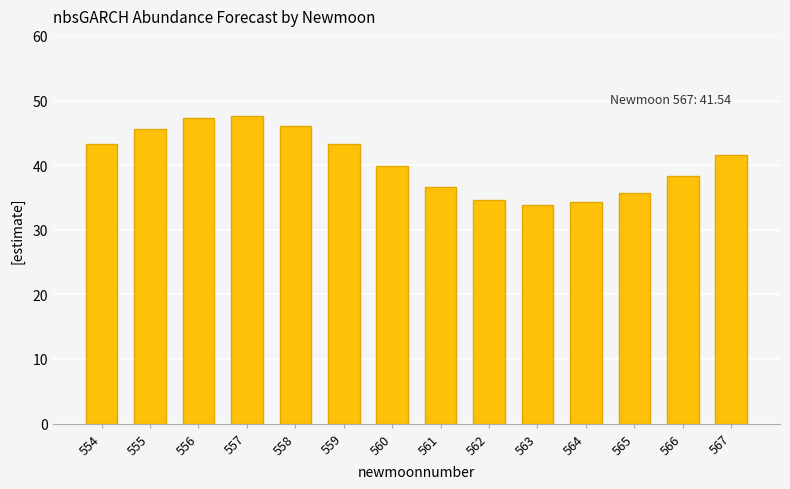

Count the number of data series in this chart.

1